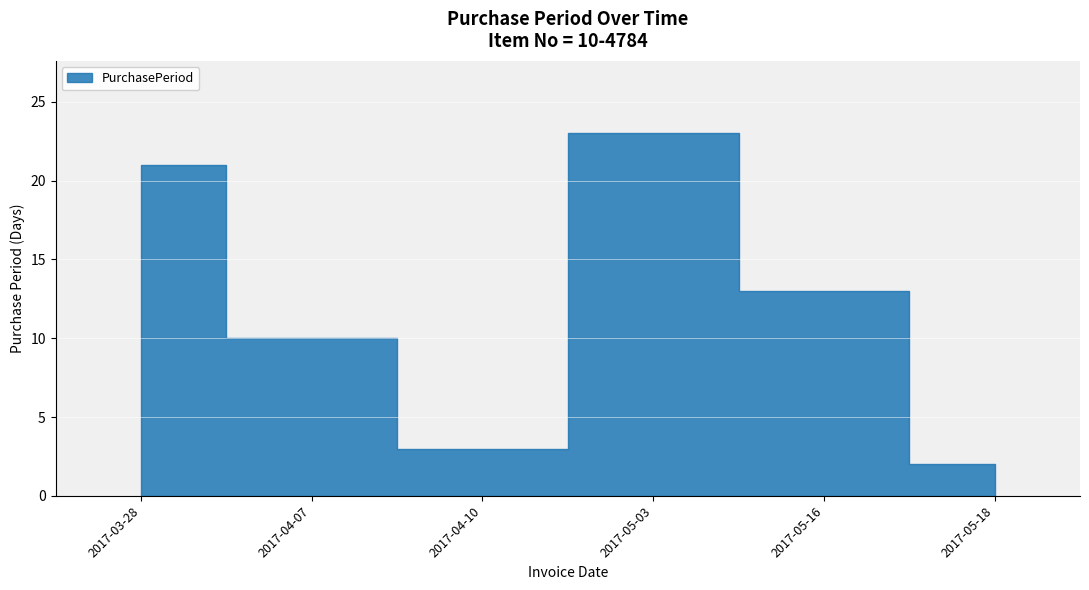

List the labels in order of value, largest first.

2017-05-03, 2017-03-28, 2017-05-16, 2017-04-07, 2017-04-10, 2017-05-18